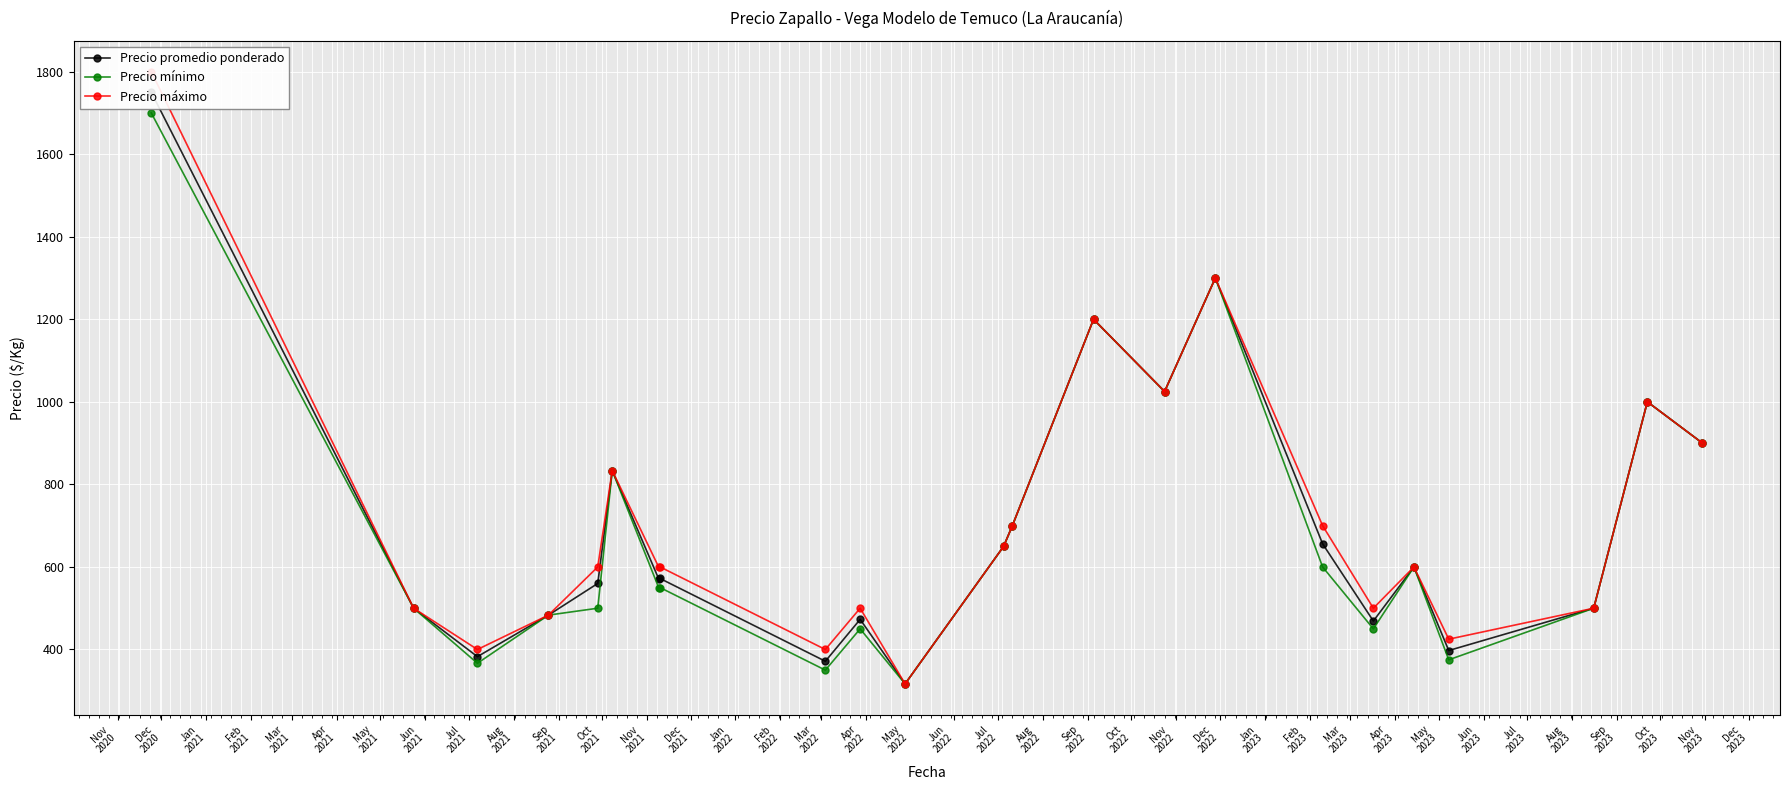

True or false: Precio mínimo has more than 1 points higher than both neighbors.

True